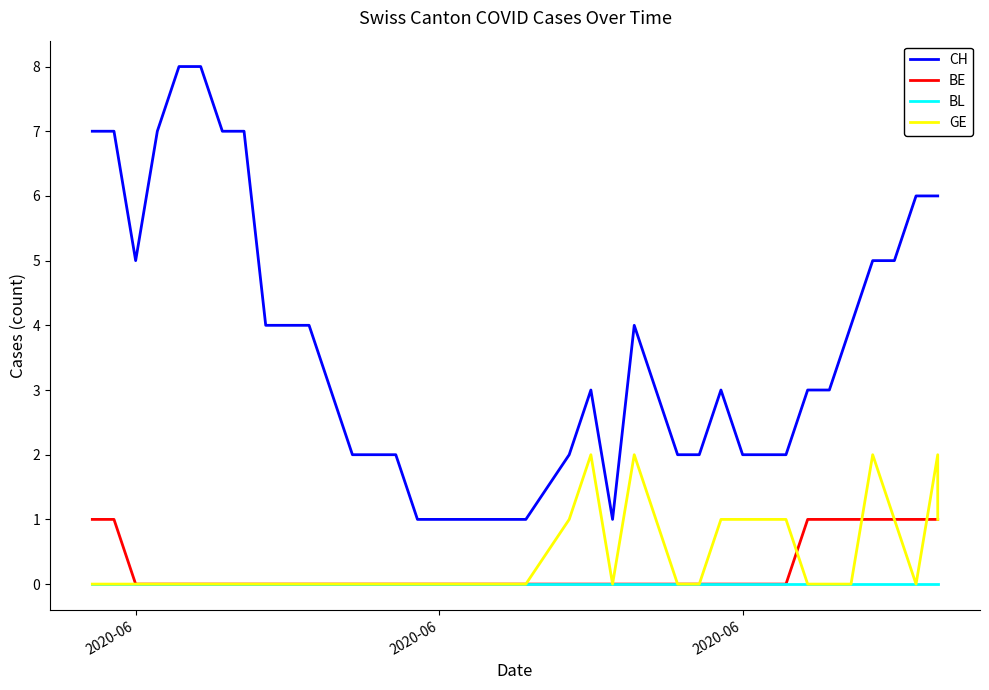

Which series has the widest spread of values?

CH